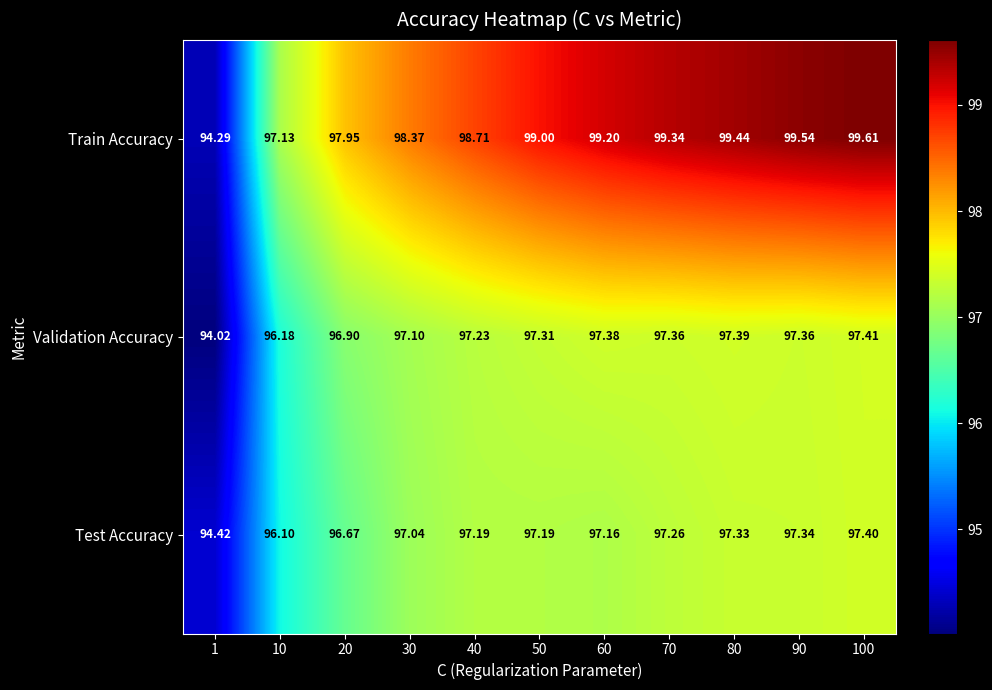

What is the total value across all series at 20?

291.5